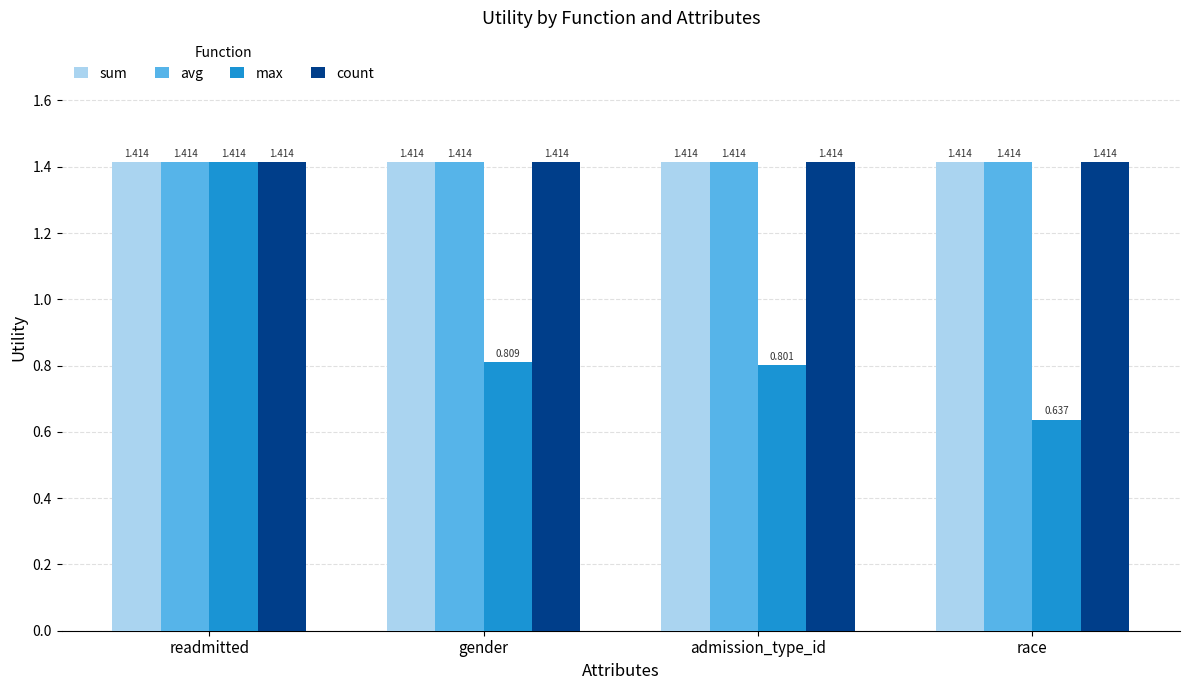

At which category is the sum across all series the highest?

readmitted